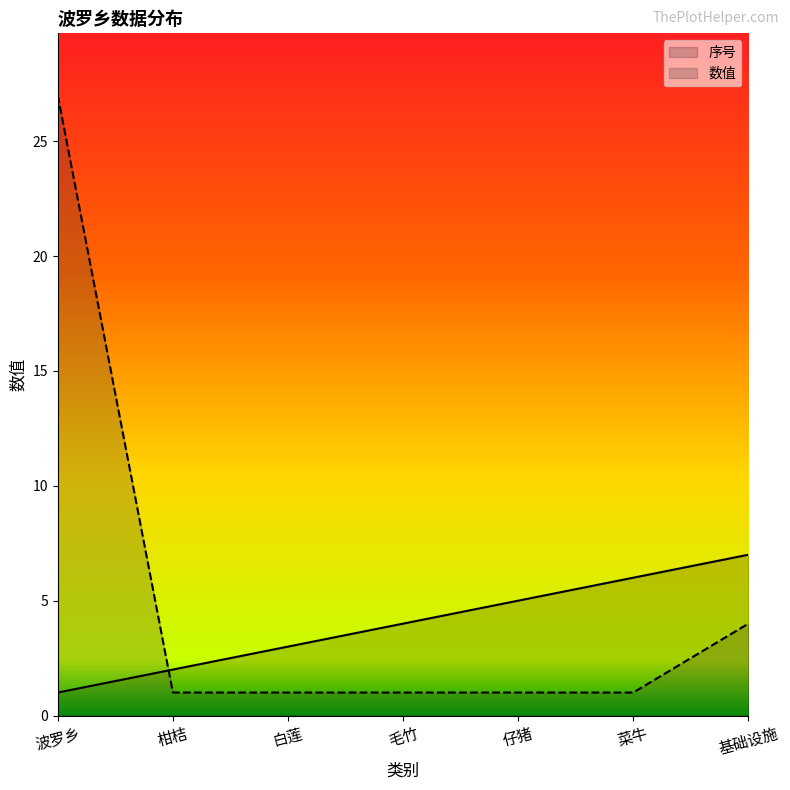

How many categories are shown in the chart?

7